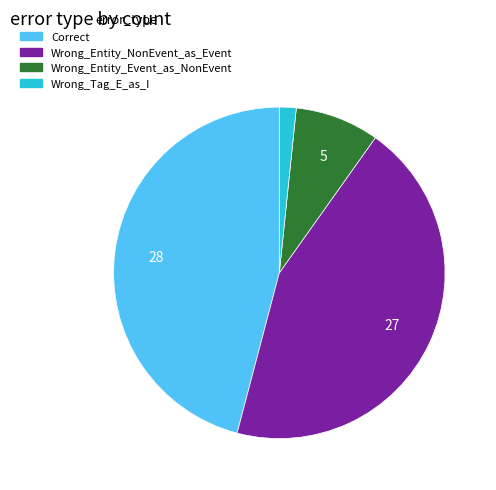

Does Wrong_Tag_E_as_I represent more than half of the total?

No